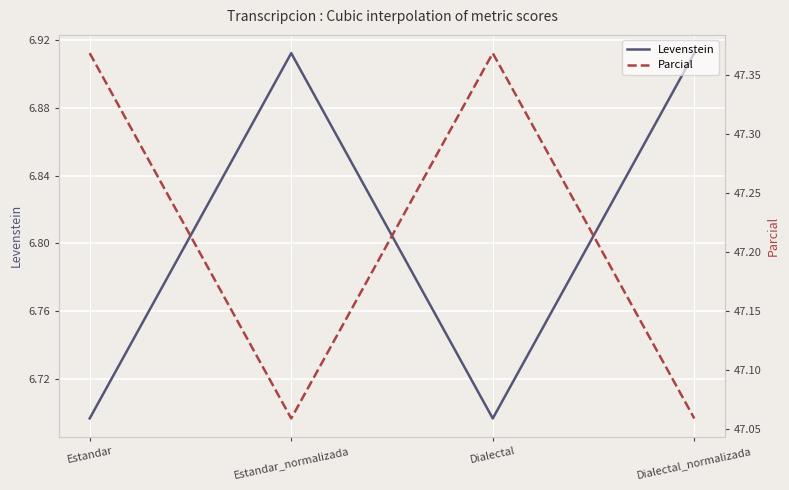

What is the maximum value shown in the chart?

47.4